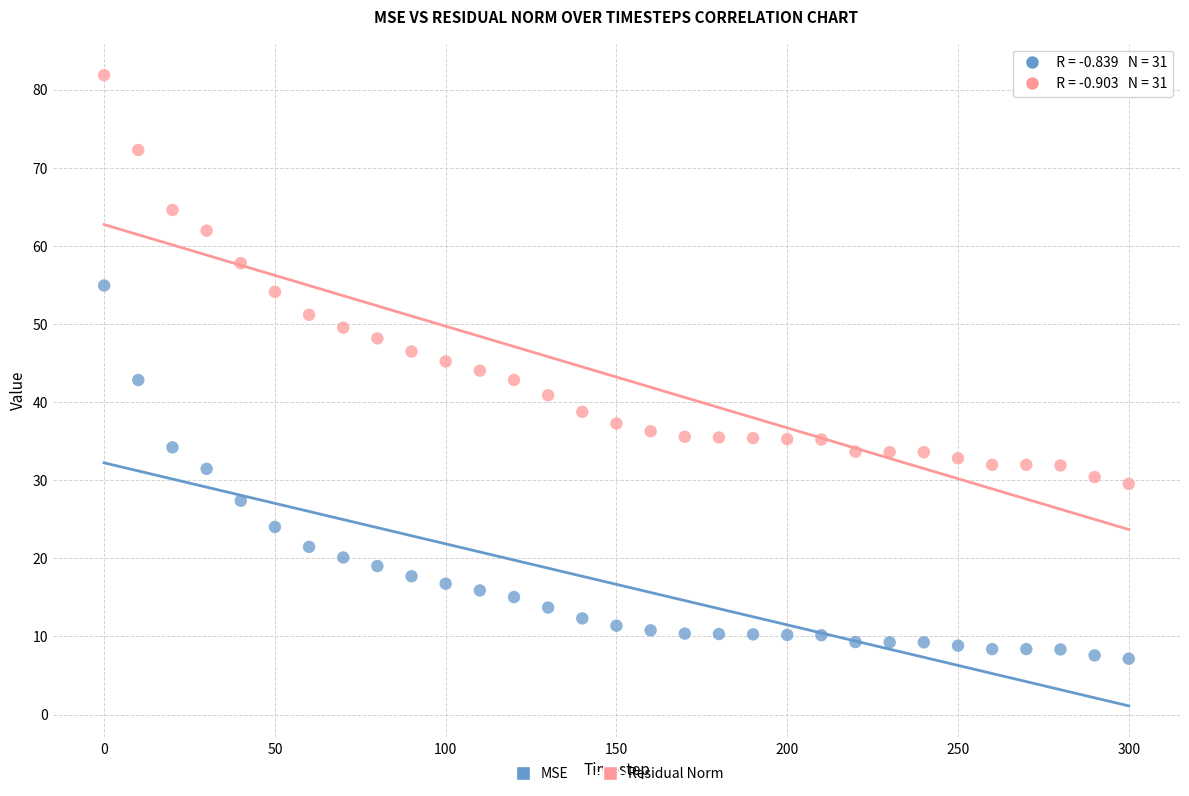

Which series contains the lowest Y value?

MSE